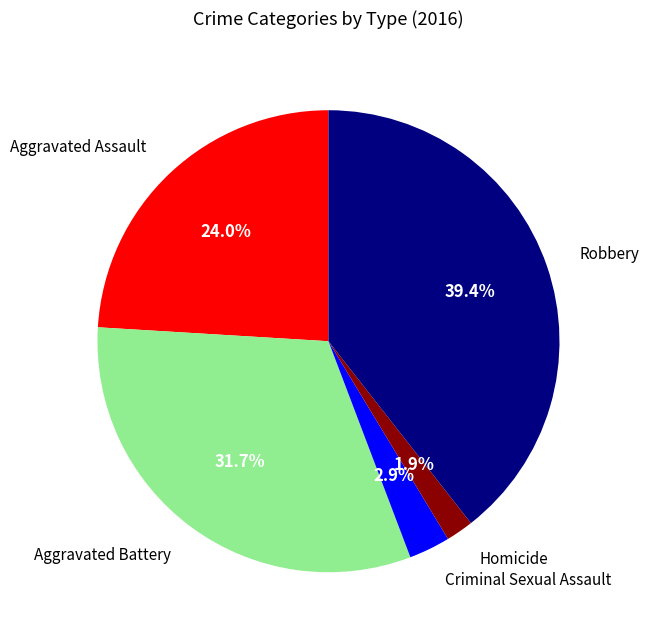

Count the number of slices in the pie.

5